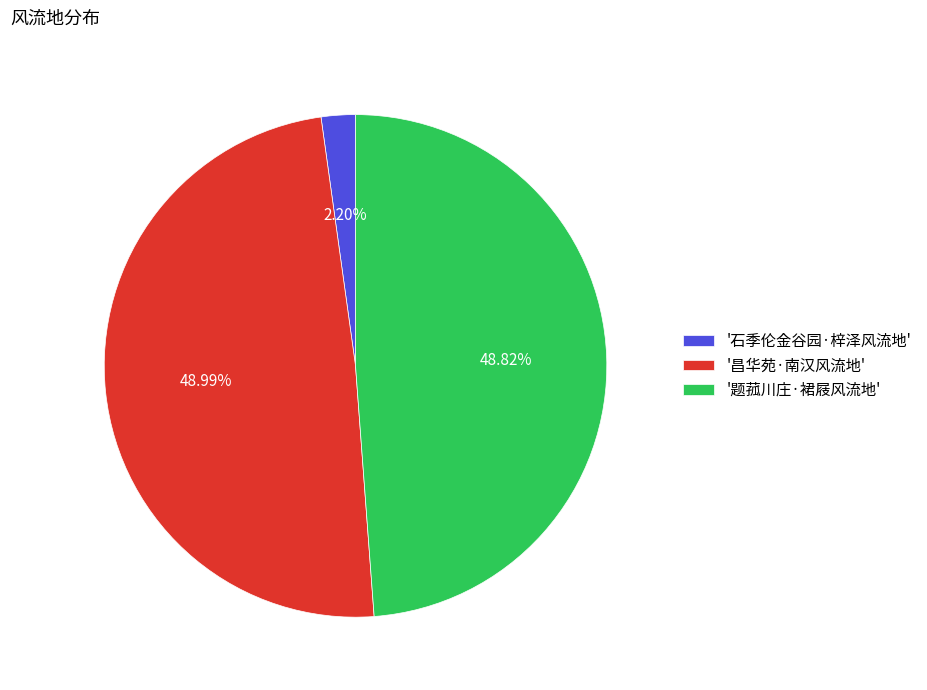

Which category has the smallest portion of the pie?

'石季伦金谷园·梓泽风流地'